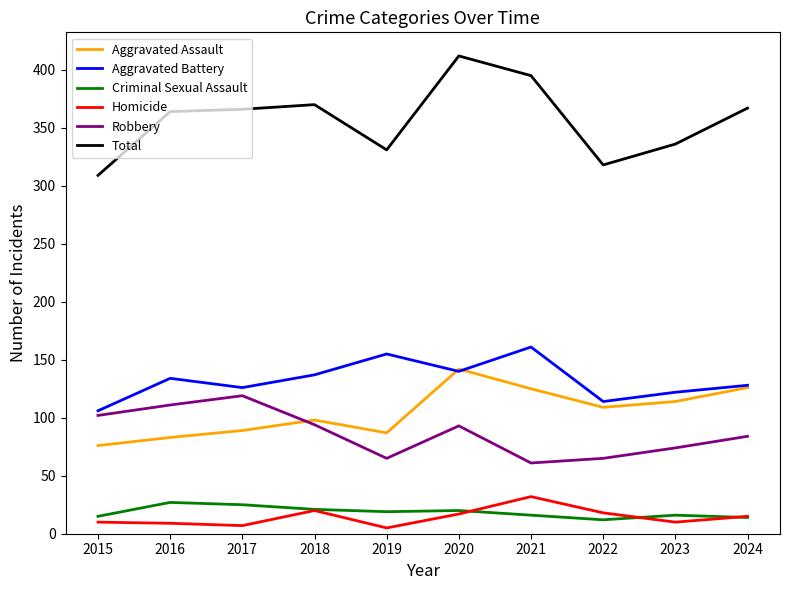

Which label corresponds to the largest value in the chart?

2020